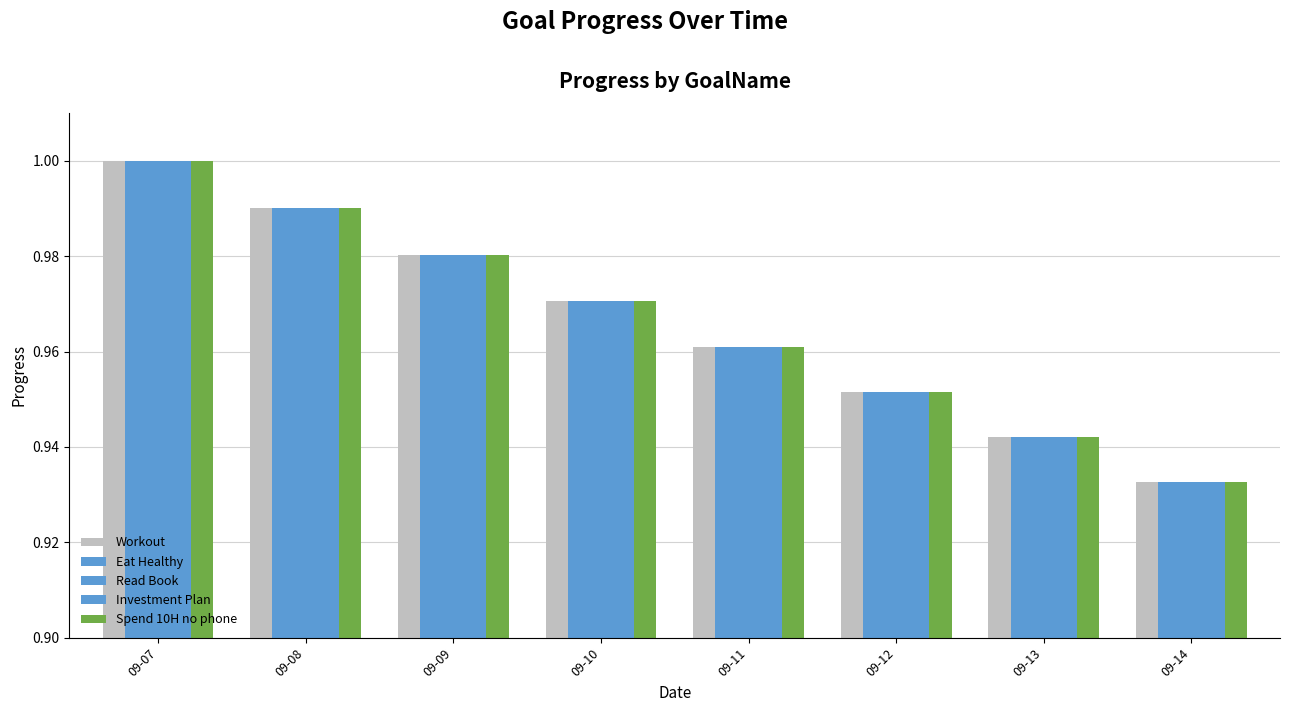

Reading right to left, what are all the values shown in this chart?

Workout: 0.9	0.9	1.0	1.0	1.0	1.0	1.0	1.0
Eat Healthy: 0.9	0.9	1.0	1.0	1.0	1.0	1.0	1.0
Read Book: 0.9	0.9	1.0	1.0	1.0	1.0	1.0	1.0
Investment Plan: 0.9	0.9	1.0	1.0	1.0	1.0	1.0	1.0
Spend 10H no phone: 0.9	0.9	1.0	1.0	1.0	1.0	1.0	1.0